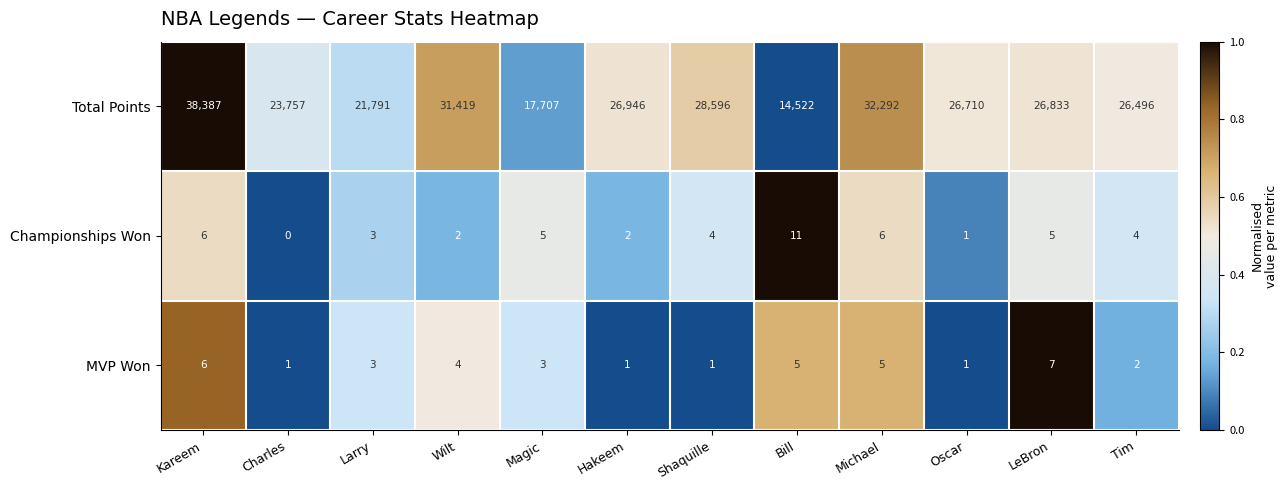

What is the difference between the MVP Won values at Bill and Charles?

4